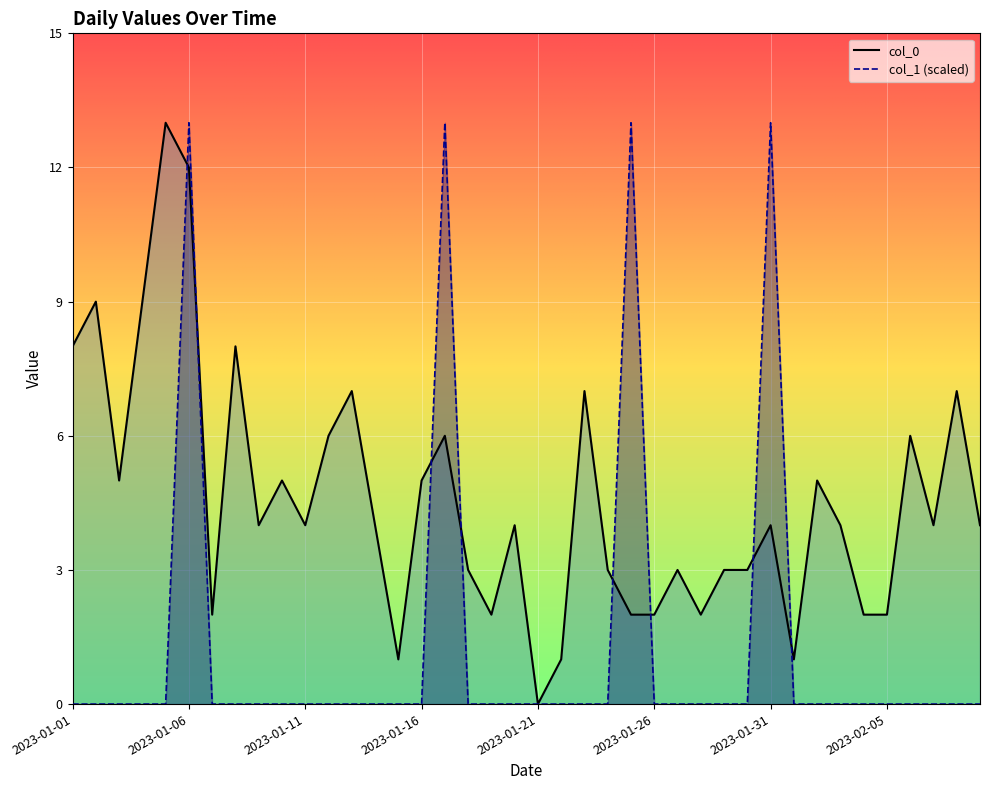

What is the difference between the highest and lowest values at 2023-02-01?

1